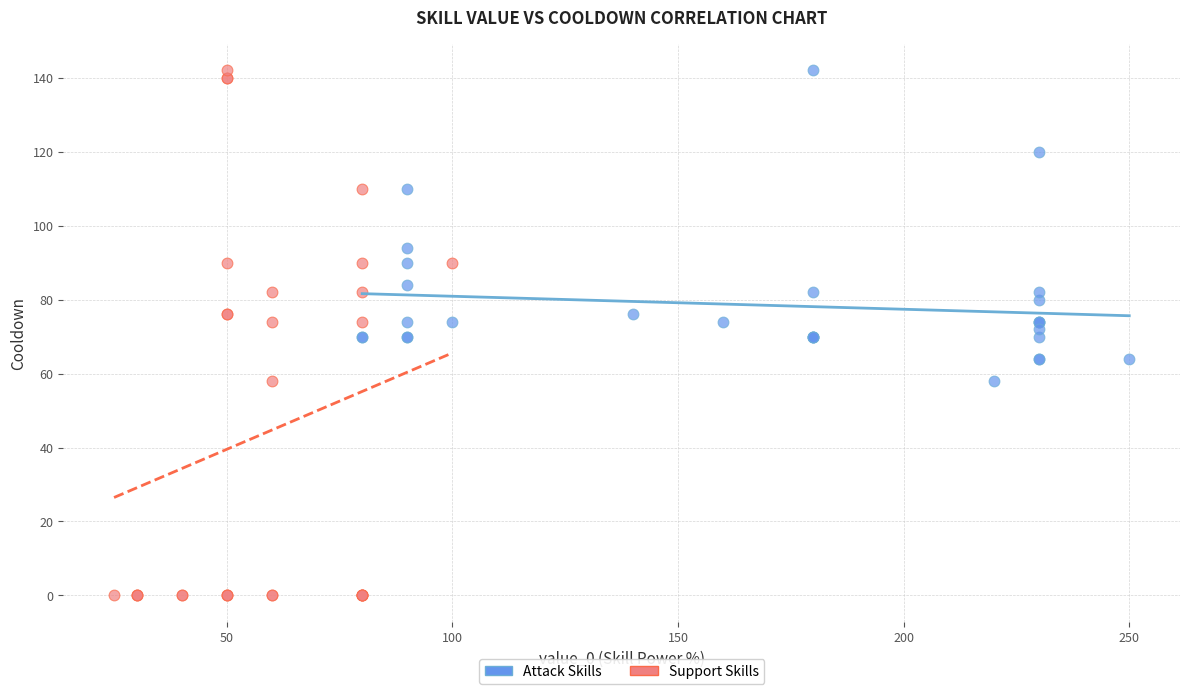

Which series has the widest spread of Y values?

Support Skills